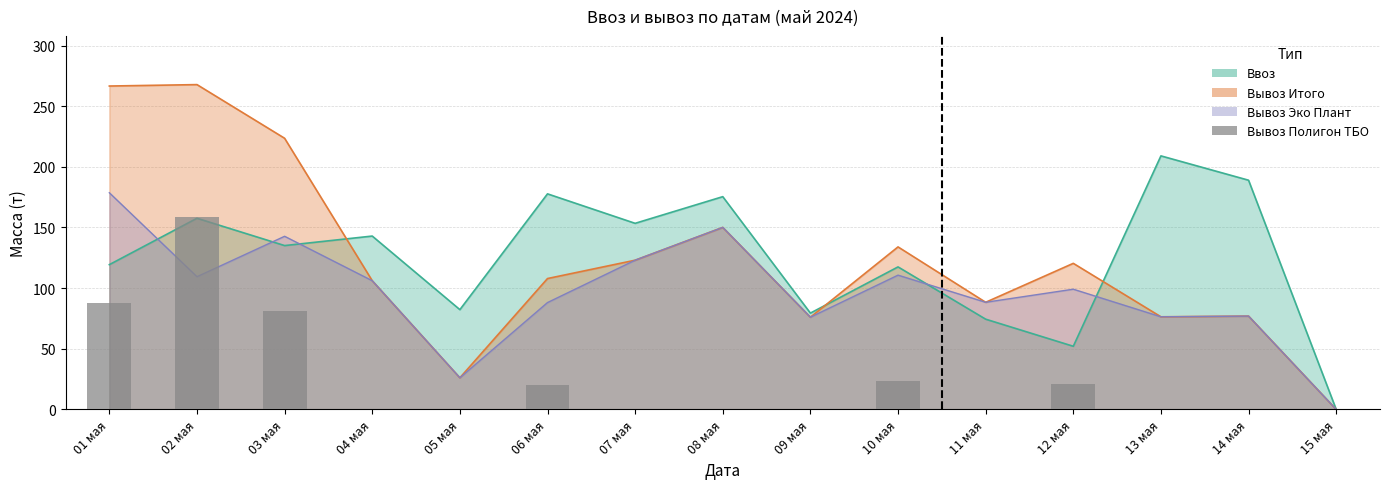

What is the label of the 12th bar from the left?

12 мая